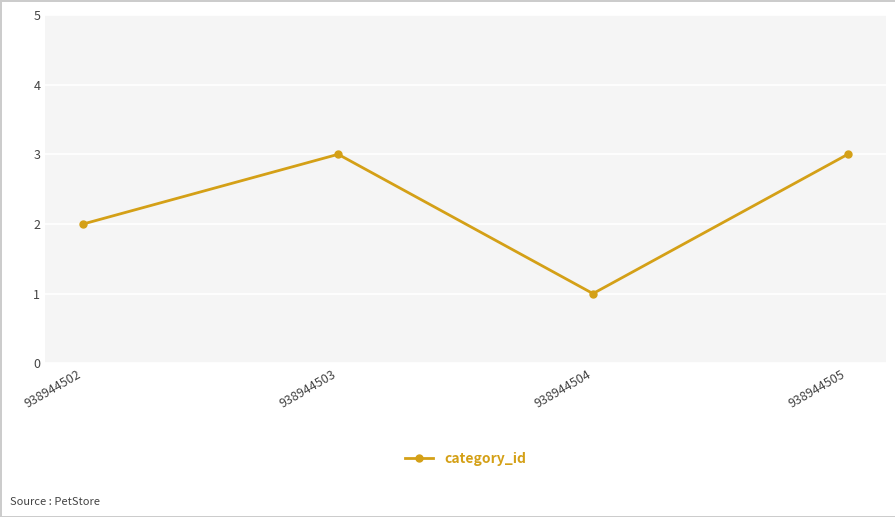

Which category has the lowest value across all series?

938944504